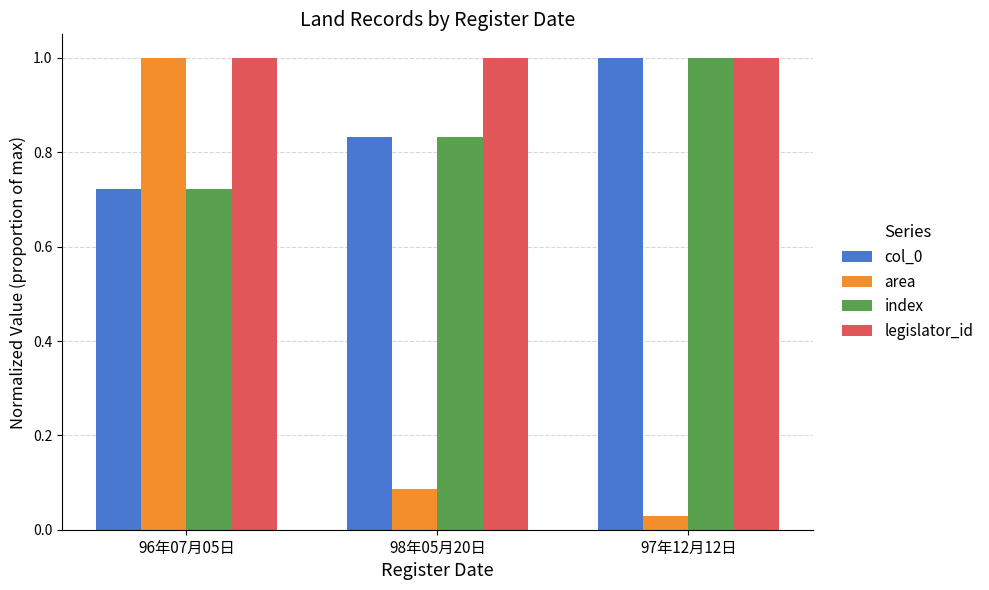

At which label is col_0 closest to 0?

96年07月05日